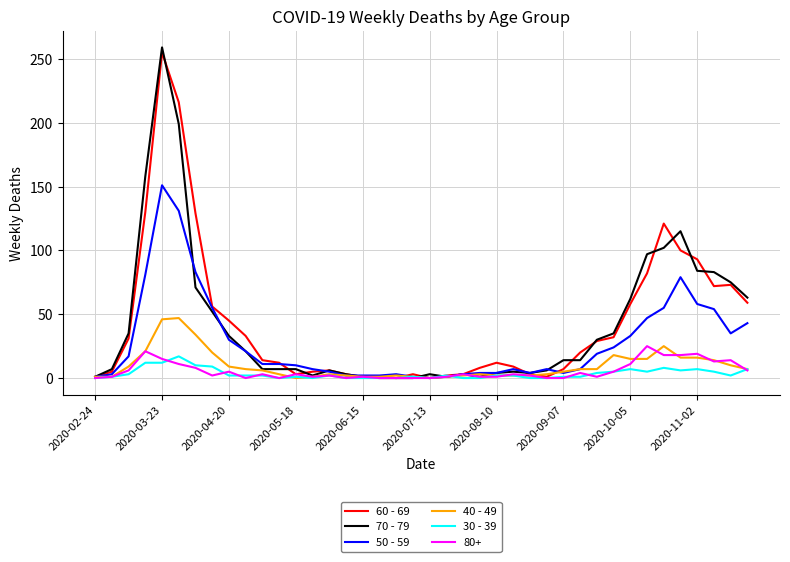

Which series has the largest range (max minus min)?

70 - 79